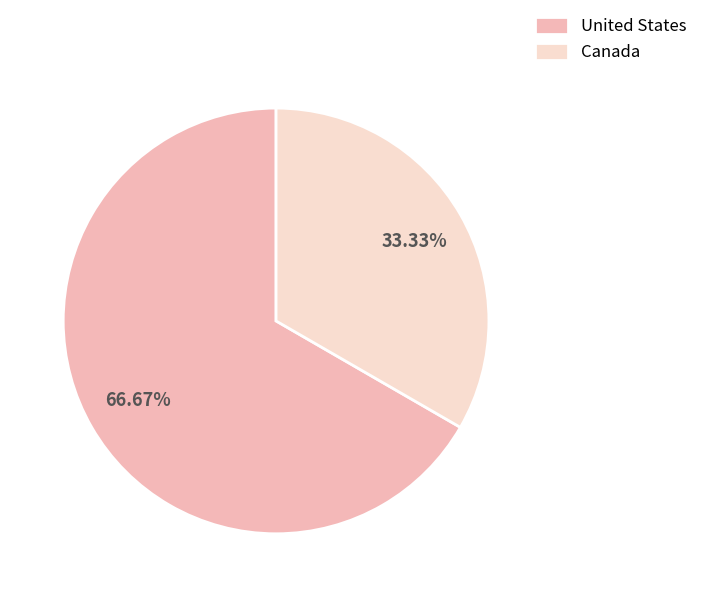

What is the largest slice in the pie chart?

United States